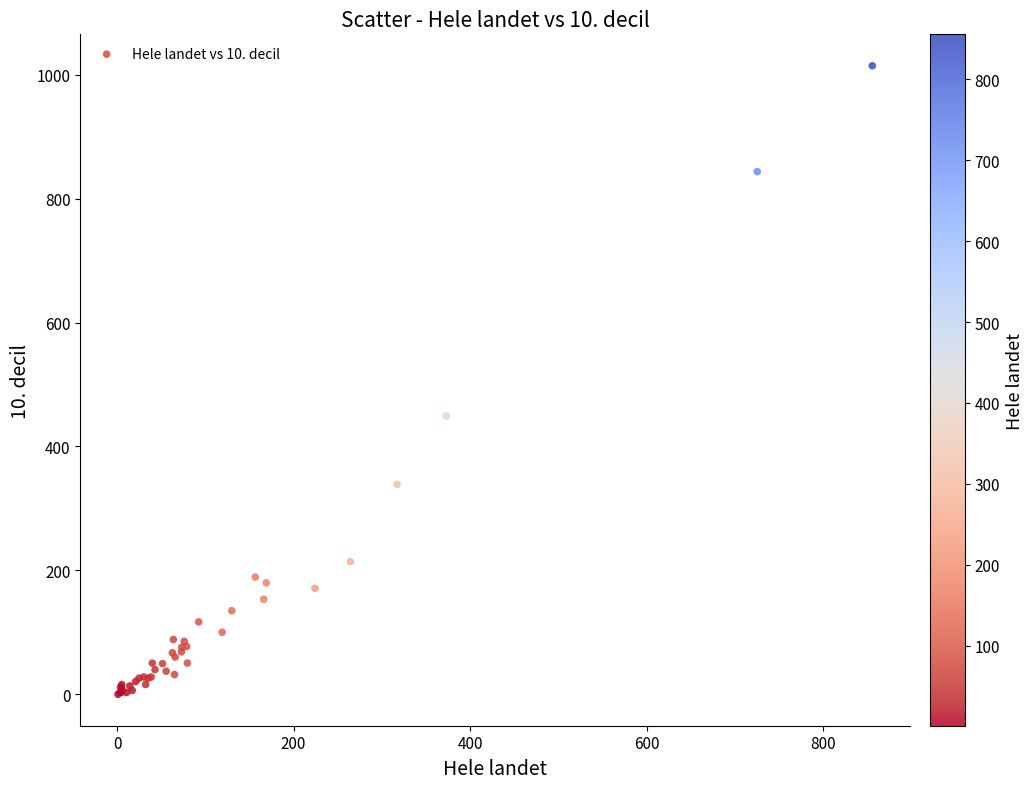

What Y value in the scatter plot is closest to 507?

449.1